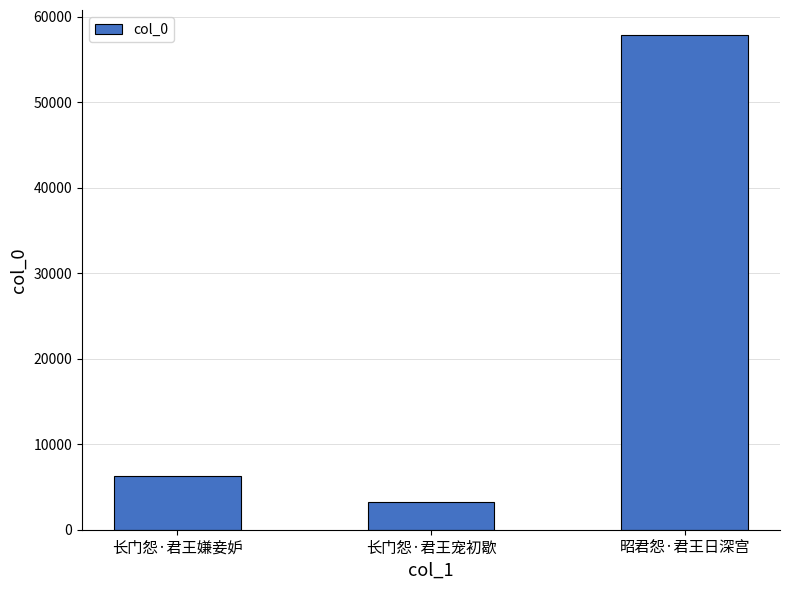

What is the change in value from 长门怨·君王嫌妾妒 to 长门怨·君王宠初歇?

-3126